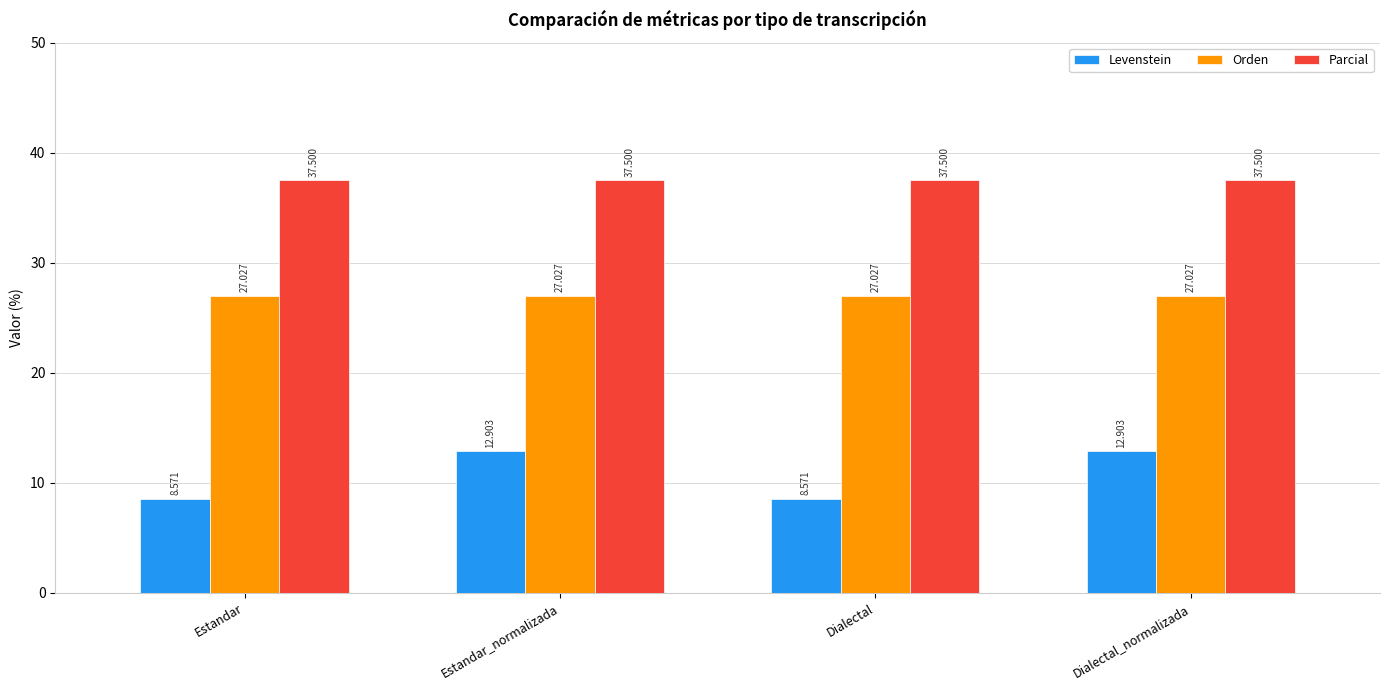

At Estandar_normalizada, list the series in order from largest to smallest.

Parcial, Orden, Levenstein